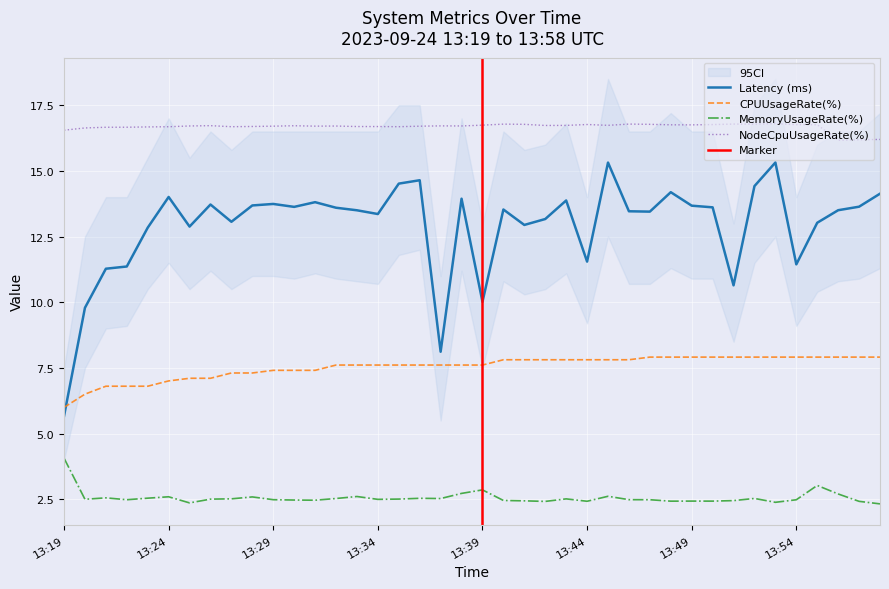

What is the total value across all series at 13:27?

39.6